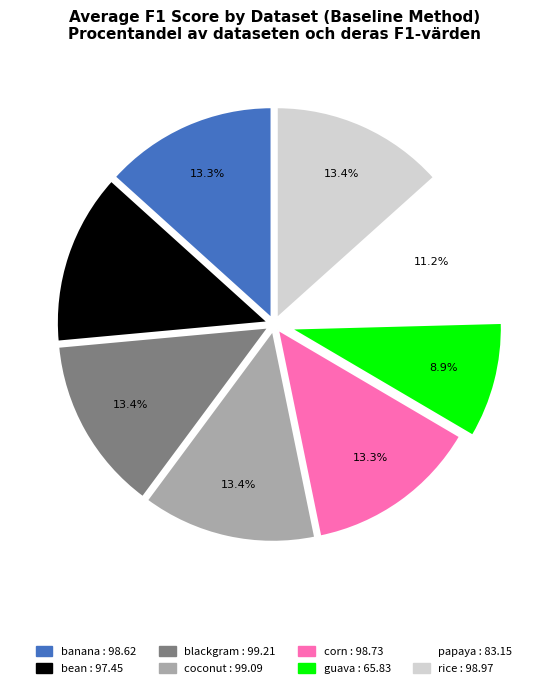

How many segments does this pie chart have?

8